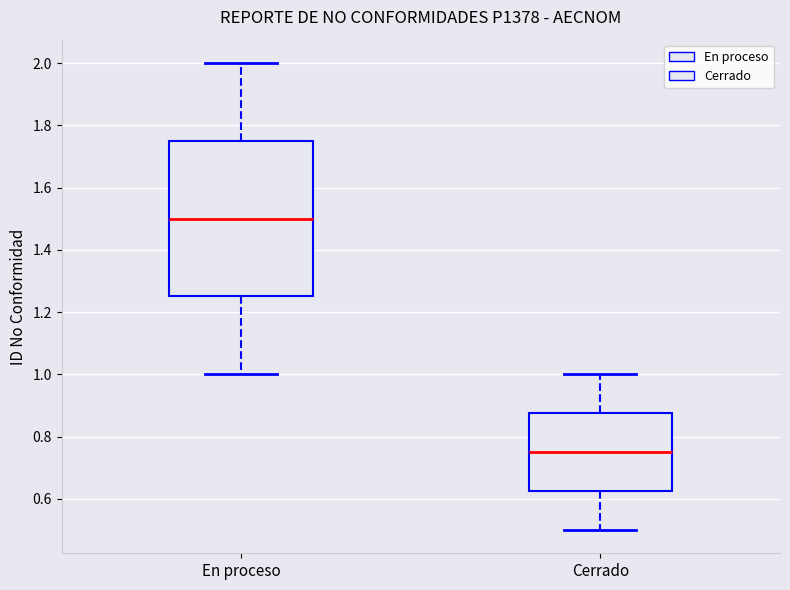

Reading left to right, read every box against the y-axis: the position of its median line, the range the box covers, and the ends of its whiskers. The values are not printed on the chart, so give them approximately, as read against the axis.

En proceso: median 1.50, box 1.26 to 1.76, whiskers 1.00 to 2.00
Cerrado: median 0.76, box 0.62 to 0.88, whiskers 0.50 to 1.00